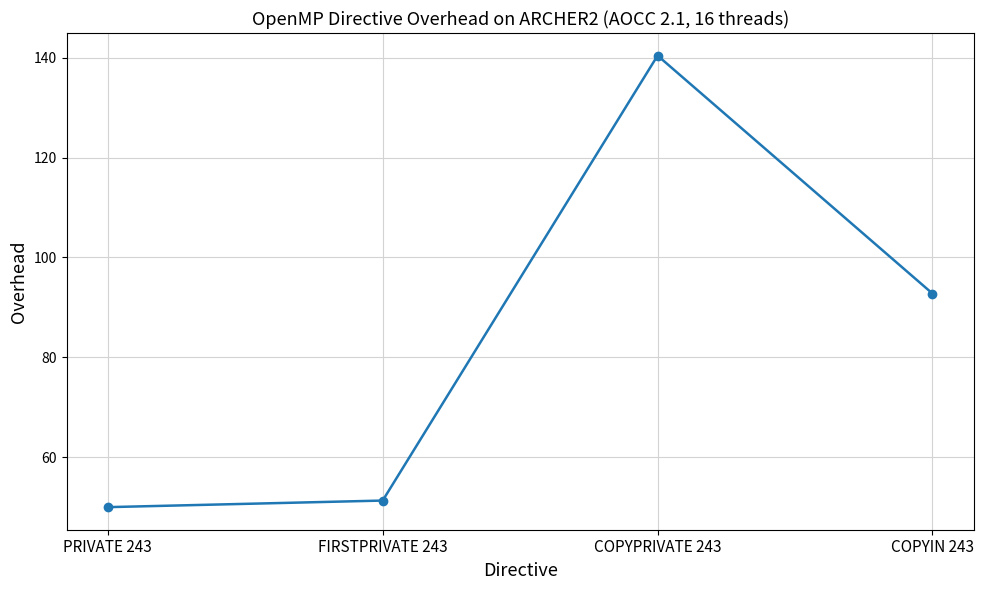

How many data points are less than 92?

2